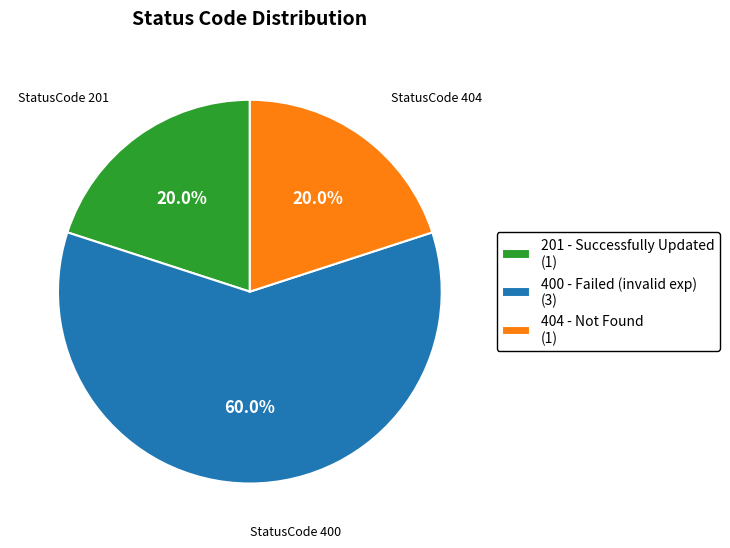

Combined, do 400 - Failed (invalid exp) (3) and 404 - Not Found (1) account for over 50%?

Yes